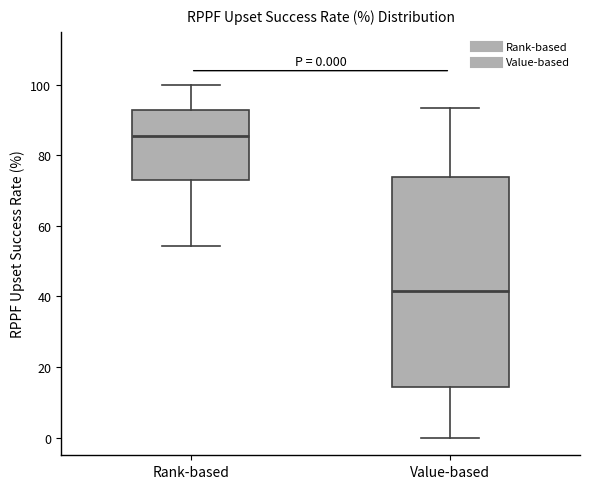

Which box's median line is the highest?

Rank-based